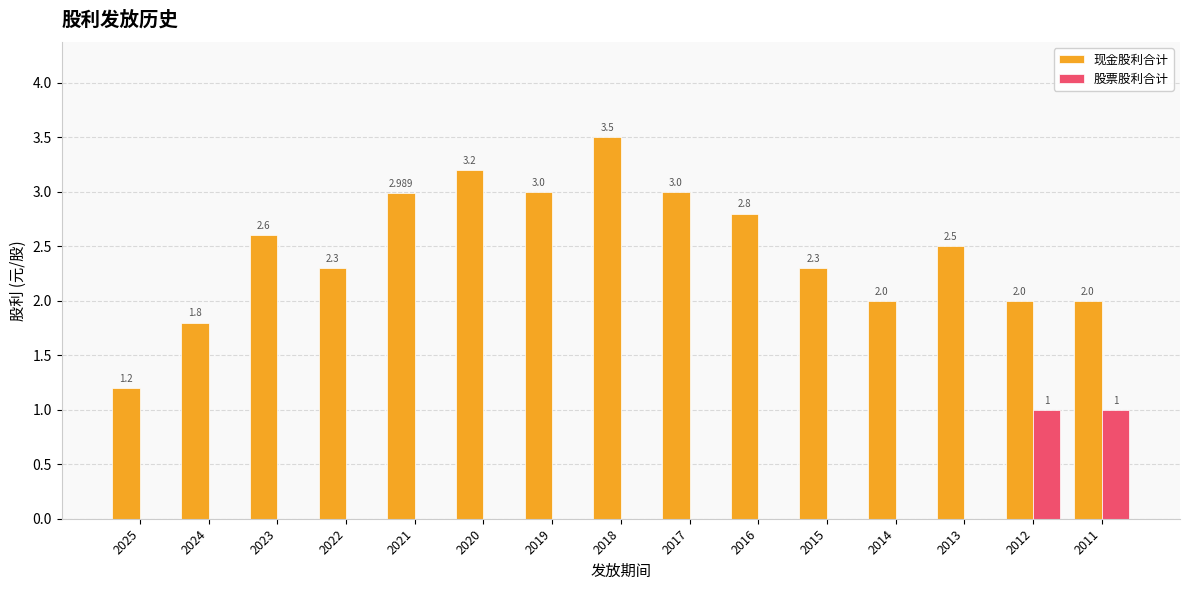

Which series has the largest range (max minus min)?

现金股利合计